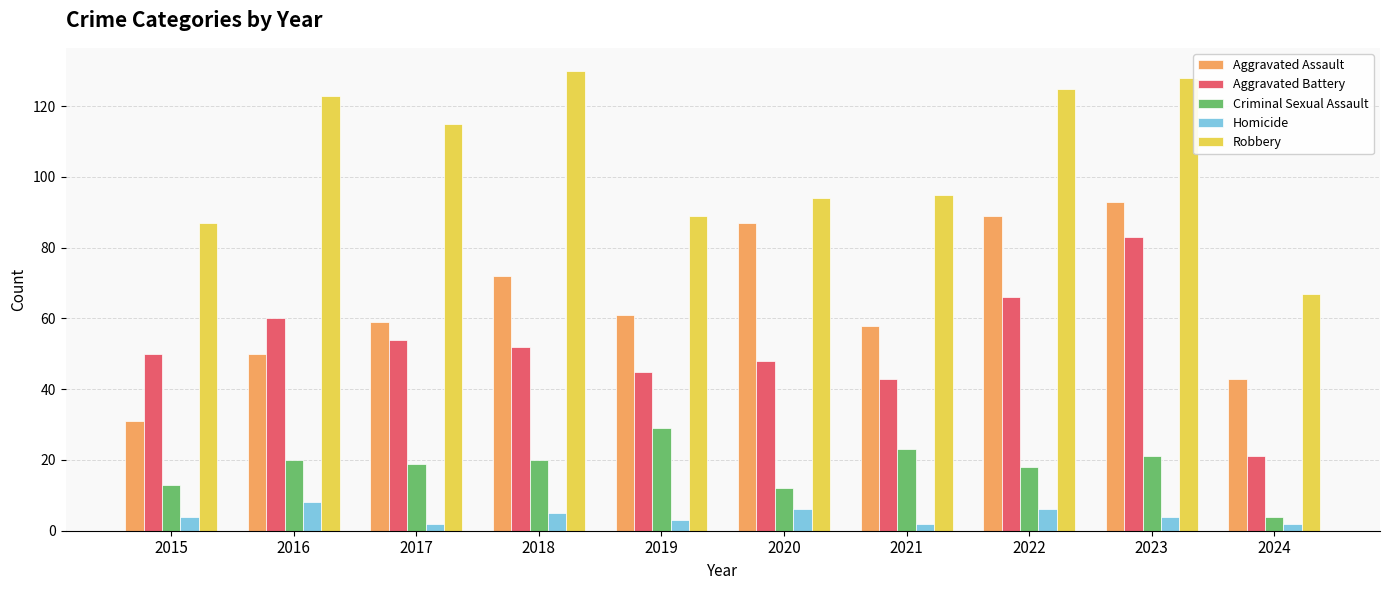

Reading left to right, extract all data points from this chart.

Aggravated Assault: 2015=31	2016=50	2017=59	2018=72	2019=61	2020=87	2021=58	2022=89	2023=93	2024=43
Aggravated Battery: 2015=50	2016=60	2017=54	2018=52	2019=45	2020=48	2021=43	2022=66	2023=83	2024=21
Criminal Sexual Assault: 2015=13	2016=20	2017=19	2018=20	2019=29	2020=12	2021=23	2022=18	2023=21	2024=4
Homicide: 2015=4	2016=8	2017=2	2018=5	2019=3	2020=6	2021=2	2022=6	2023=4	2024=2
Robbery: 2015=87	2016=123	2017=115	2018=130	2019=89	2020=94	2021=95	2022=125	2023=128	2024=67